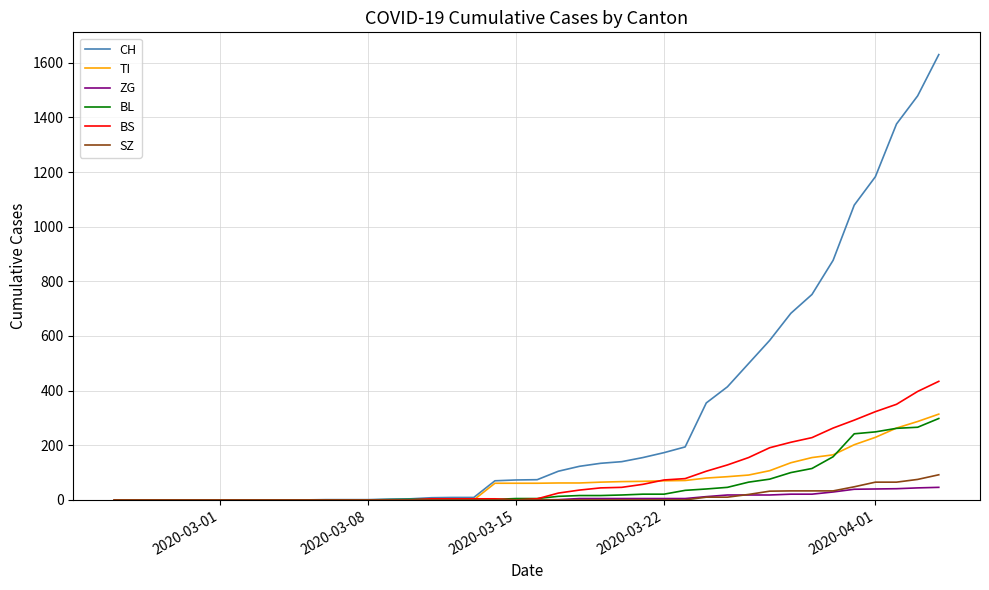

Which series has the largest range (max minus min)?

CH